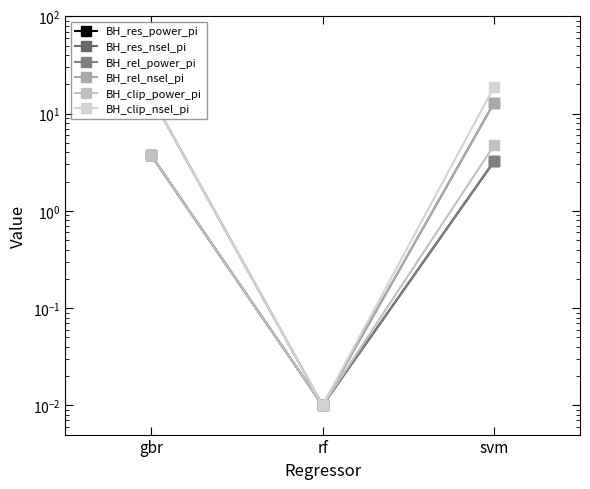

Count the number of data series in this chart.

6